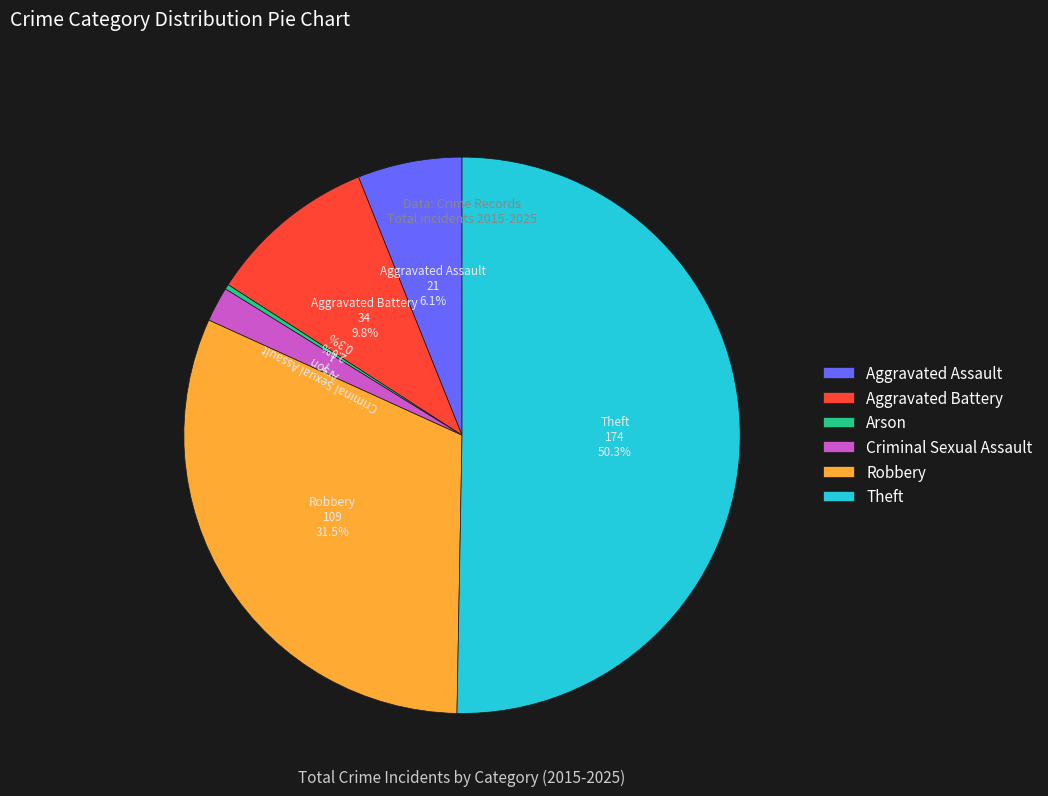

To the nearest percent, what portion does Criminal Sexual Assault represent?

2%